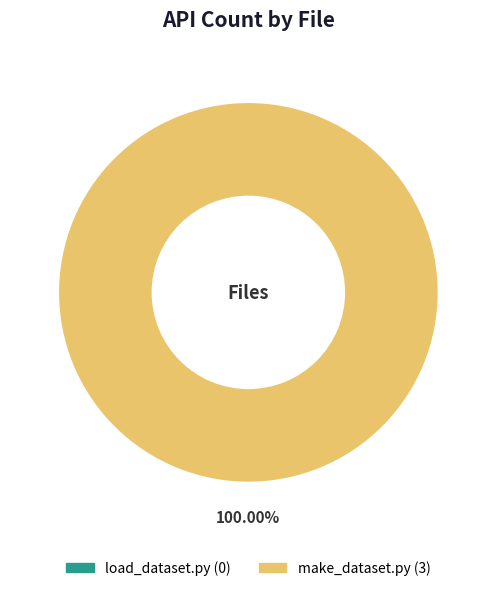

To the nearest percent, what portion does make_dataset.py represent?

100%